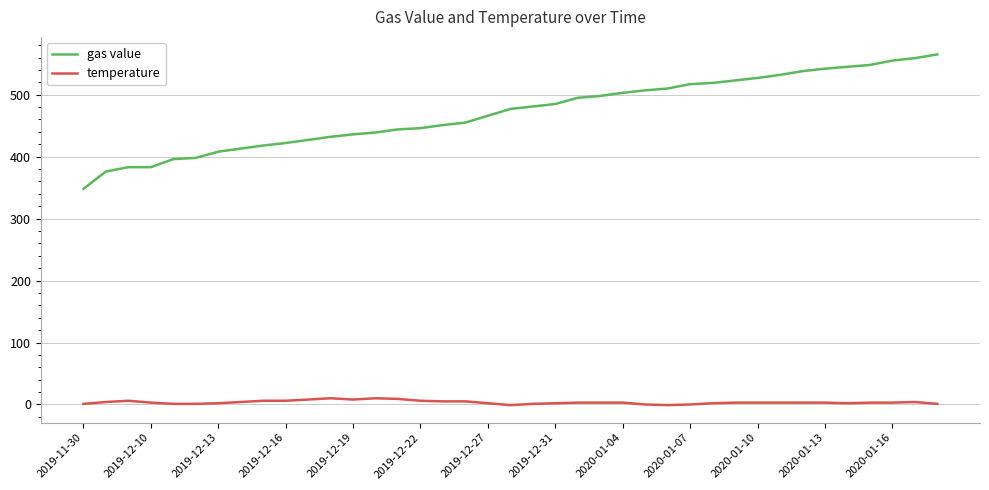

Does the chart have visible grid lines?

Yes